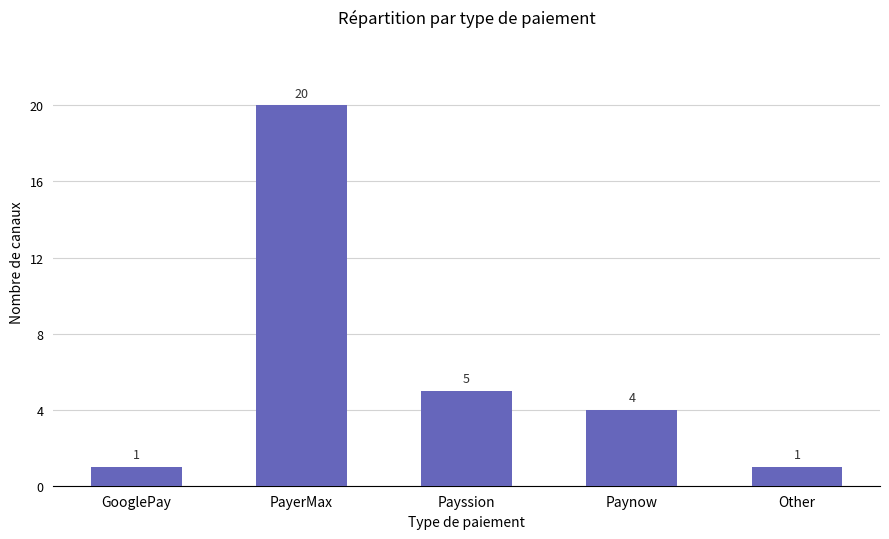

Which has a higher value, GooglePay or Paynow?

Paynow